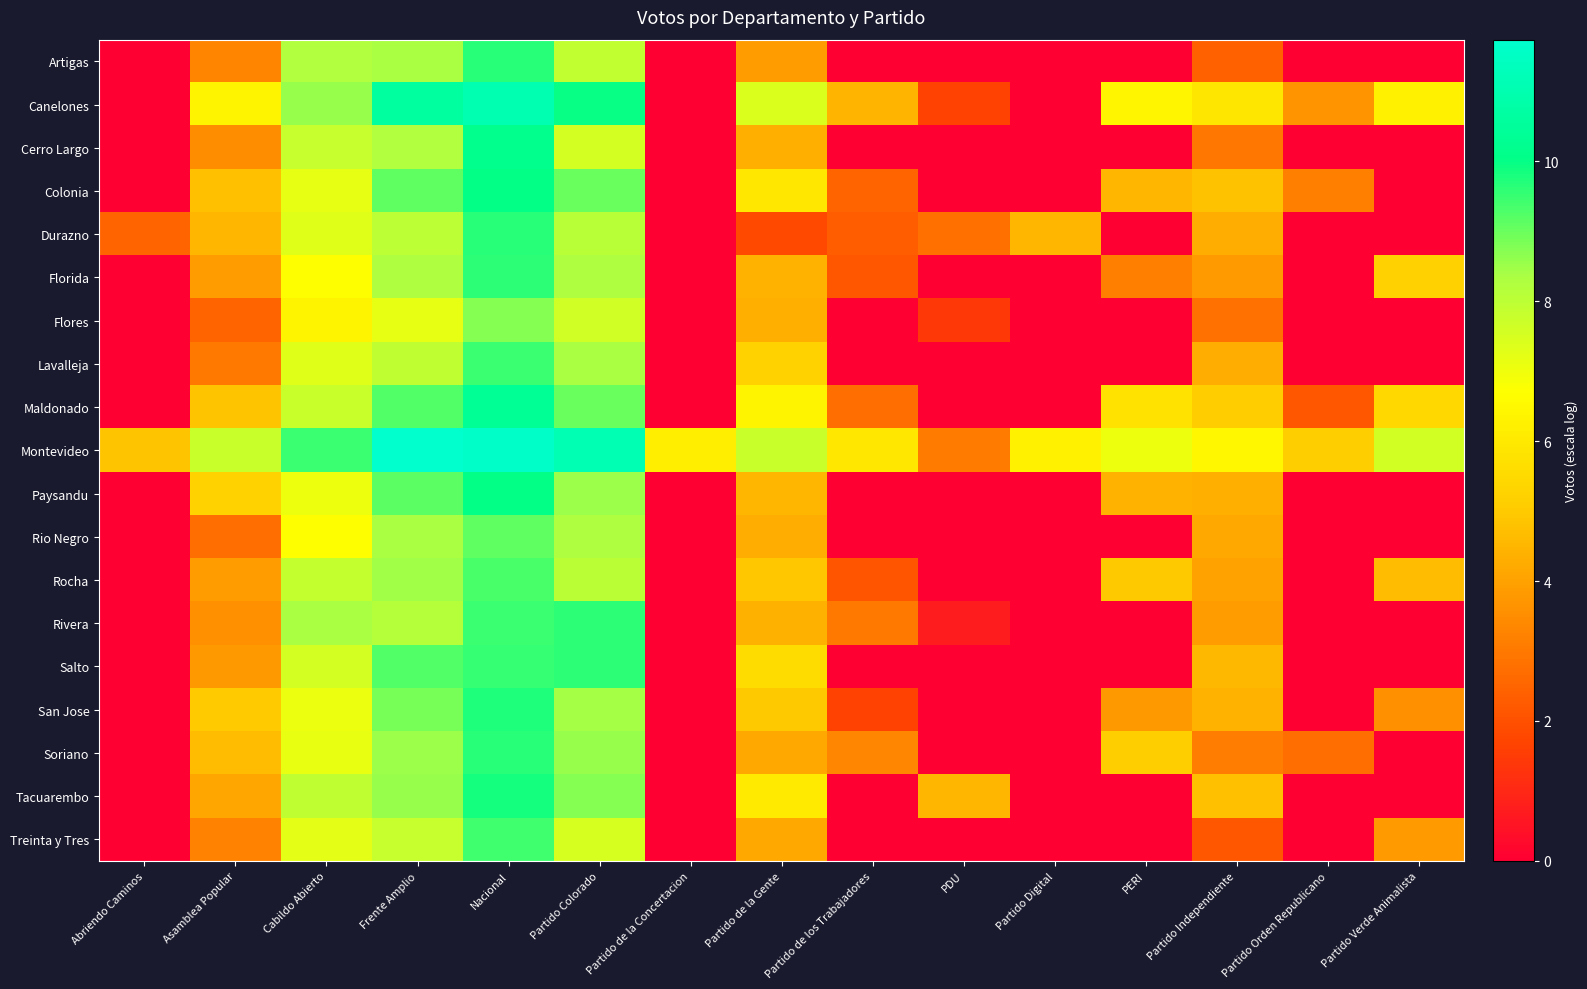

List the series in order of their peak value, lowest first.

Flores, Rio Negro, Rocha, Treinta y Tres, Lavalleja, Florida, Rivera, Salto, Durazno, Artigas, Soriano, San Jose, Tacuarembo, Paysandu, Colonia, Cerro Largo, Maldonado, Canelones, Montevideo